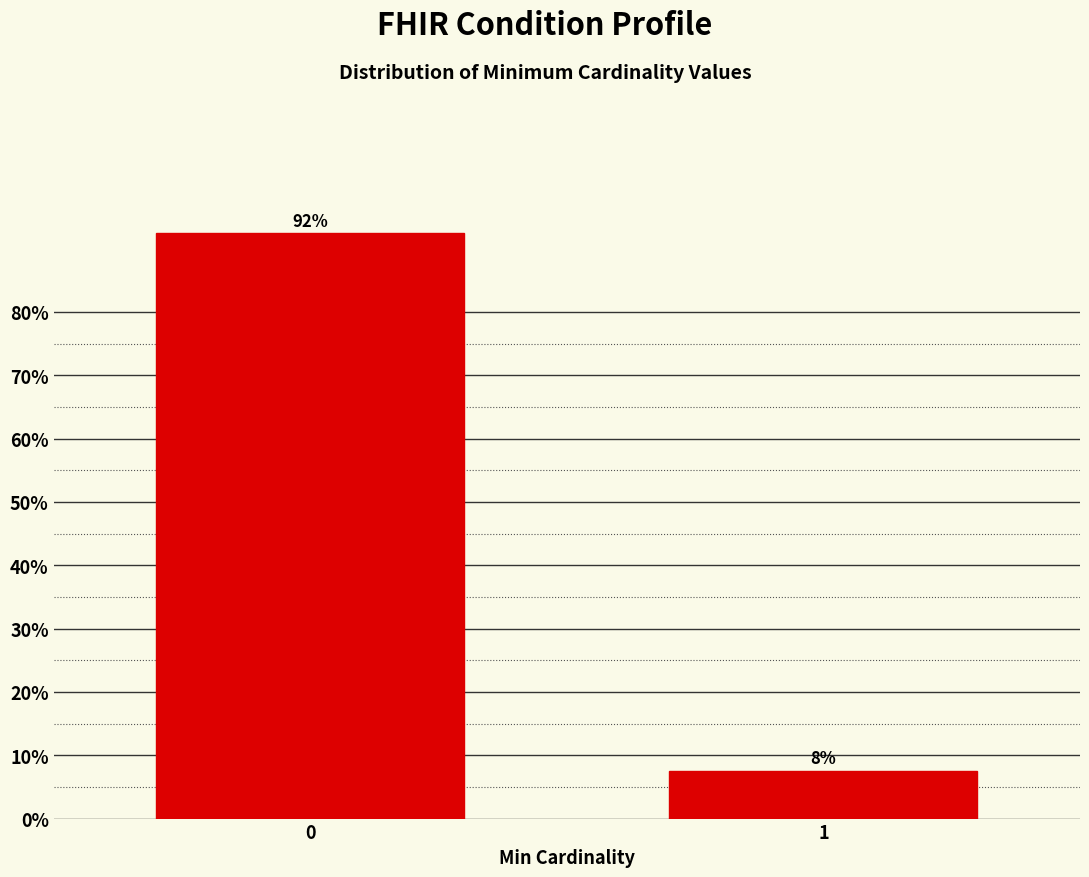

What is the sum of the values at 1 and 0?

100.0